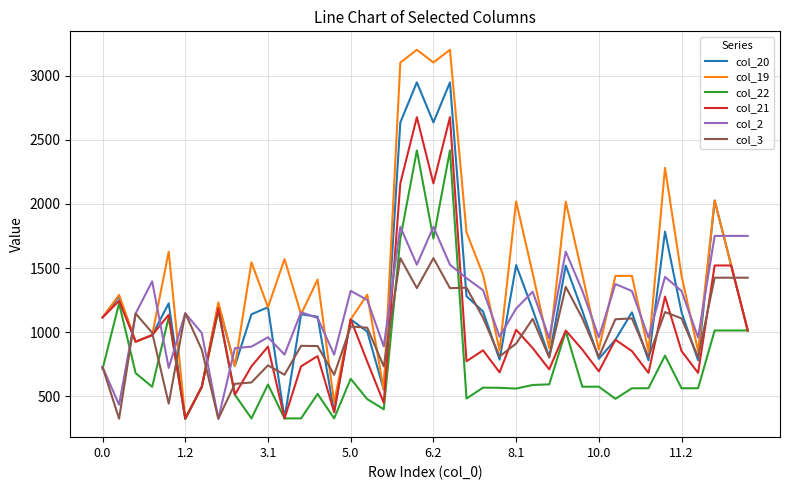

How many values in the col_19 series are below 1410?

20